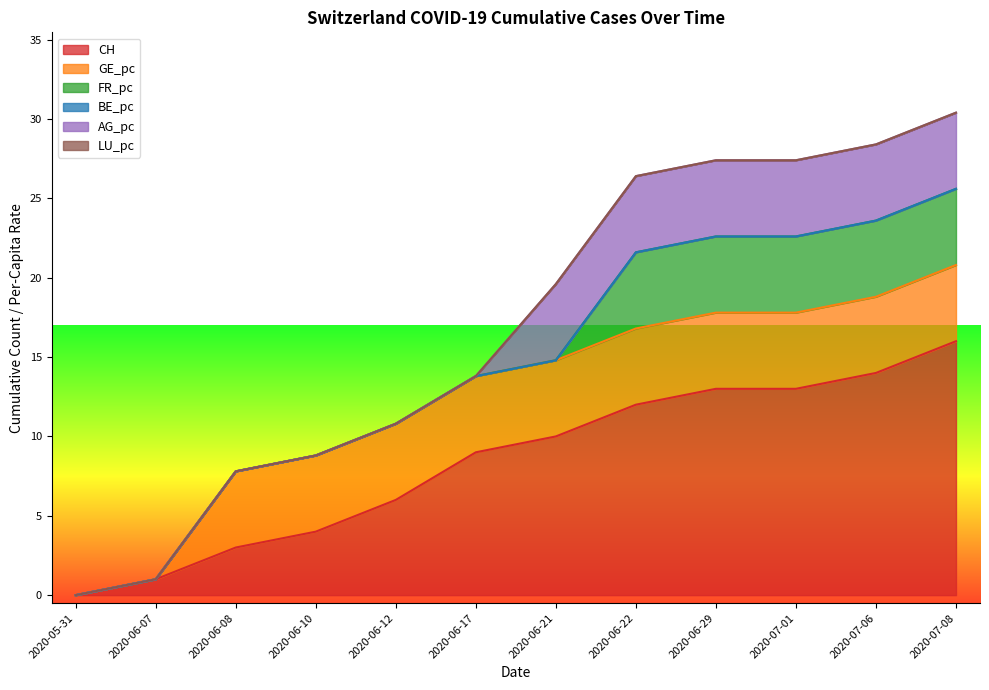

How many positive values does the AG_pc series have?

6